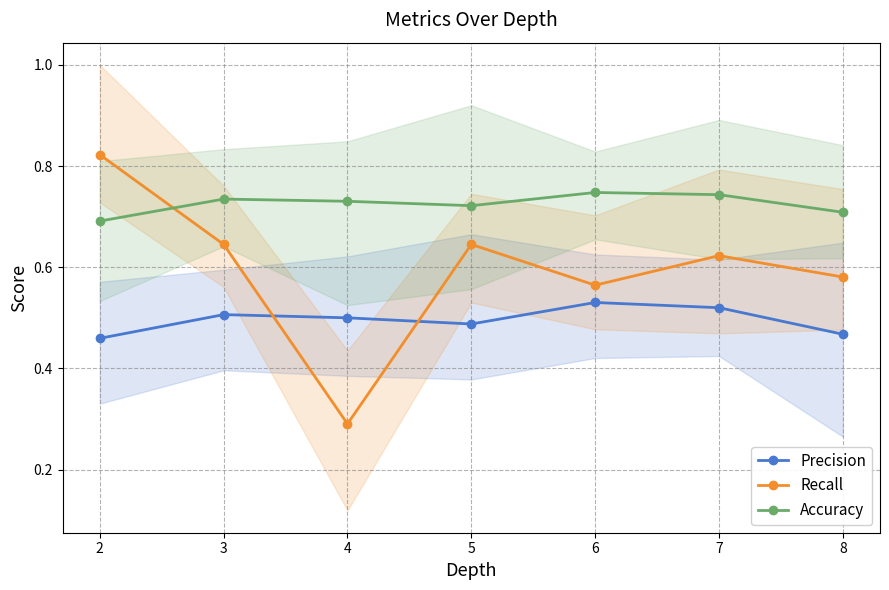

True or false: Accuracy has a value of 0.7 at 8.

True